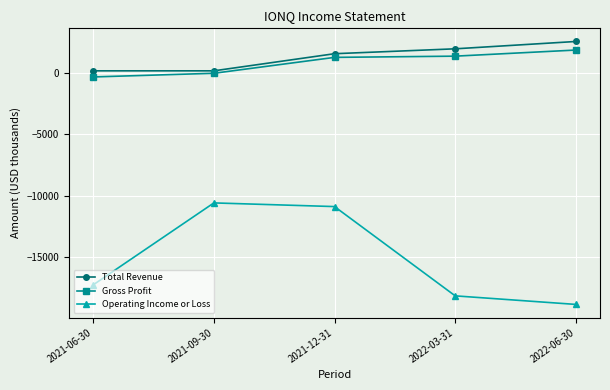

The value of Gross Profit at 2022-06-30 is 1900. True or false?

True